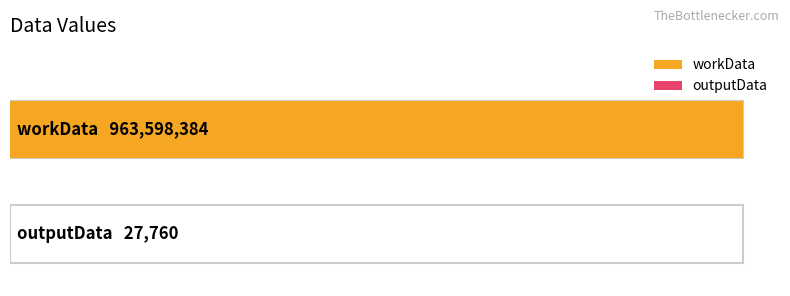

The value at workData is 963598384. True or false?

True